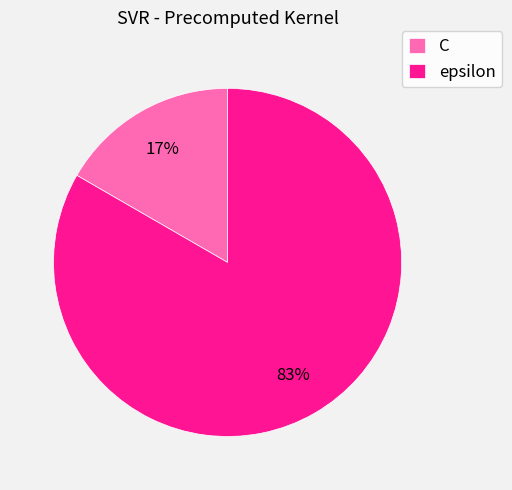

To the nearest percent, what percentage of the pie is C?

17%